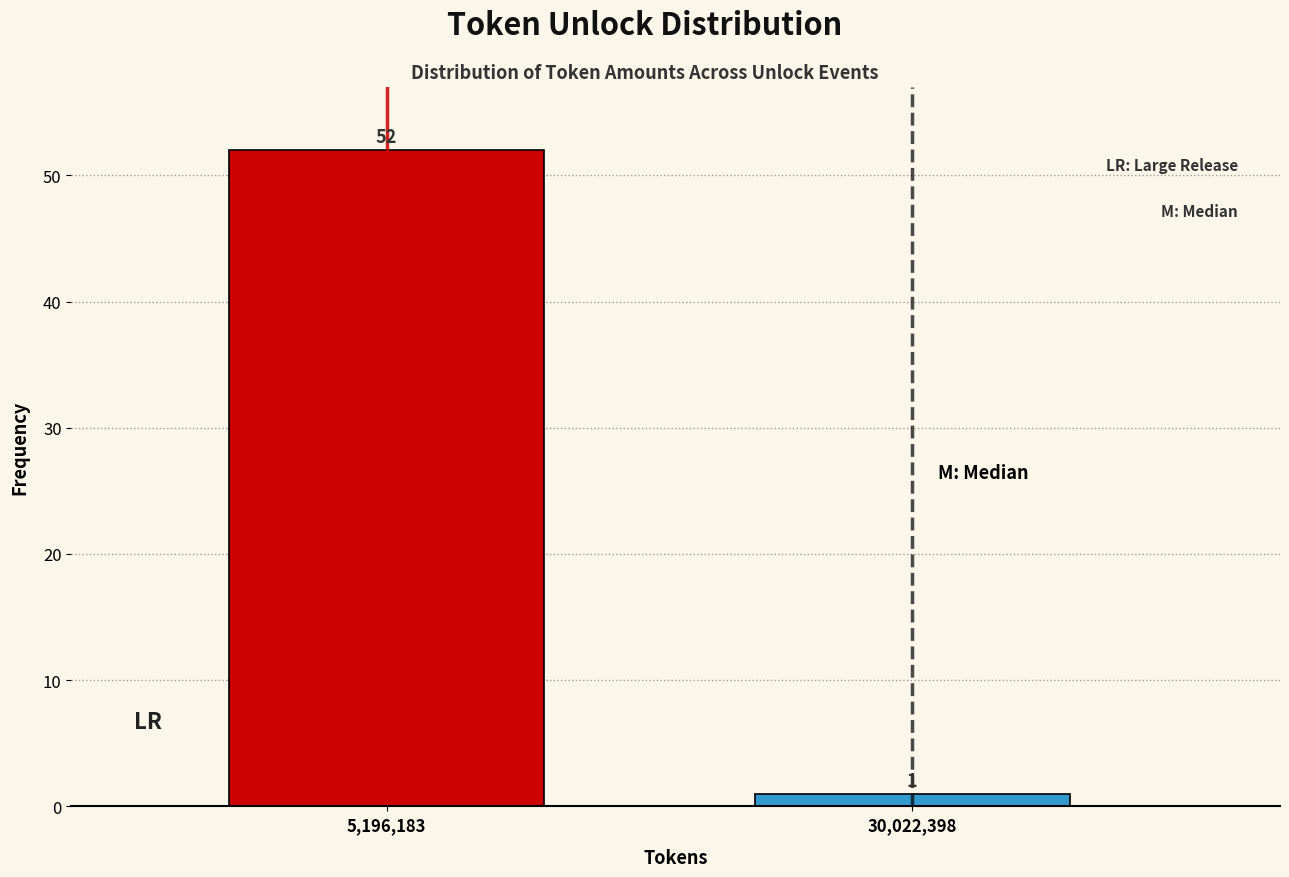

Reading left to right, list all the values displayed in this chart.

5,196,183=52	30,022,398=1